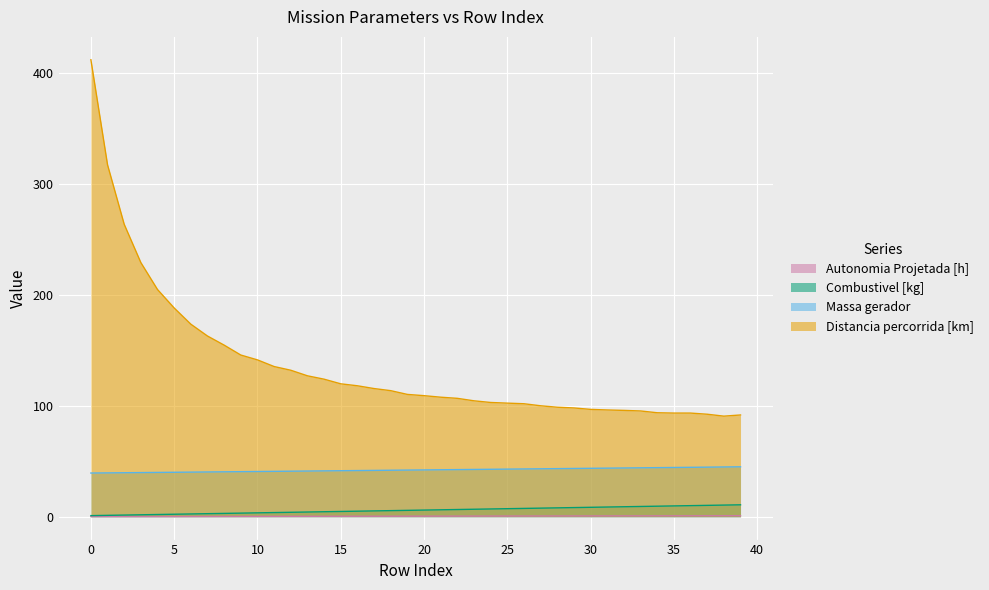

Reading left to right, transcribe all the data shown in this chart.

Autonomia Projetada [h]: 0.1	0.1	0.1	0.2	0.2	0.2	0.2	0.2	0.3	0.3	0.3	0.3	0.4	0.4	0.4	0.4	0.4	0.5	0.5	0.5	0.5	0.6	0.6	0.6	0.6	0.6	0.7	0.7	0.7	0.7	0.7	0.8	0.8	0.8	0.8	0.8	0.8	0.9	0.9	0.9
Combustivel [kg]: 1.0	1.2	1.5	1.8	2.0	2.2	2.5	2.8	3.0	3.2	3.5	3.8	4.0	4.2	4.5	4.8	5.0	5.2	5.5	5.8	6.0	6.2	6.5	6.8	7.0	7.2	7.5	7.8	8.0	8.2	8.5	8.8	9.0	9.2	9.5	9.8	10.0	10.2	10.5	10.8
Massa gerador: 39.4	39.5	39.7	39.8	40.0	40.1	40.2	40.4	40.5	40.6	40.8	40.9	41.1	41.2	41.4	41.5	41.6	41.8	41.9	42.1	42.2	42.4	42.5	42.6	42.8	42.9	43.1	43.2	43.4	43.5	43.7	43.8	44.0	44.1	44.3	44.4	44.6	44.7	44.9	45.0
Distancia percorrida [km]: 412.1	317.3	263.7	229.2	204.9	188.2	173.6	162.9	154.7	145.8	141.4	135.4	132.1	127.1	124.0	119.8	118.1	115.6	113.7	110.3	109.2	107.8	106.8	104.5	103.0	102.4	101.9	100.0	98.7	98.1	96.8	96.3	95.9	95.4	93.8	93.5	93.5	92.4	90.7	91.8